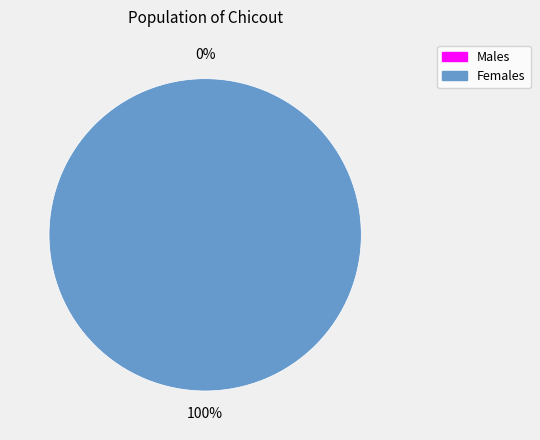

Is there any slice that represents more than half of the pie?

Yes